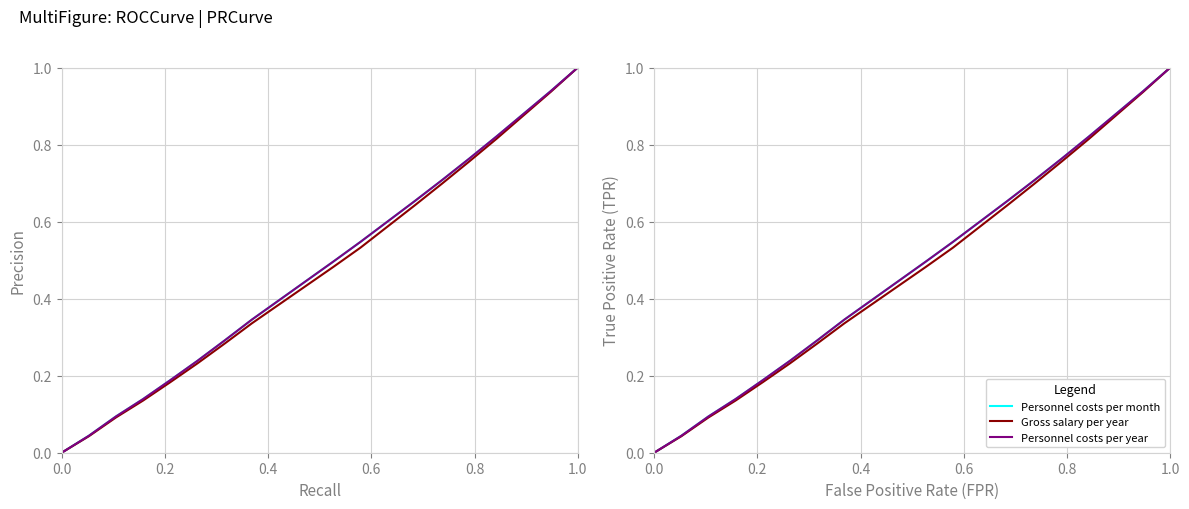

Reading left to right, list all the values displayed in this chart.

Personnel costs per month: 0.0	0.0	0.1	0.1	0.2	0.2	0.3	0.3	0.4	0.4	0.5	0.5	0.6	0.7	0.7	0.8	0.8	0.9	0.9	1.0
Gross salary per year: 0.0	0.0	0.1	0.1	0.2	0.2	0.3	0.3	0.4	0.4	0.5	0.5	0.6	0.6	0.7	0.8	0.8	0.9	0.9	1.0
Personnel costs per year: 0.0	0.0	0.1	0.1	0.2	0.2	0.3	0.3	0.4	0.4	0.5	0.5	0.6	0.7	0.7	0.8	0.8	0.9	0.9	1.0